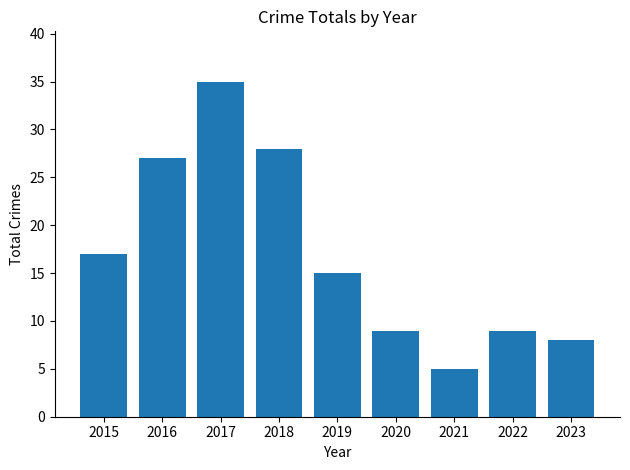

What is the approximate value at 2016, to the nearest 10?

30